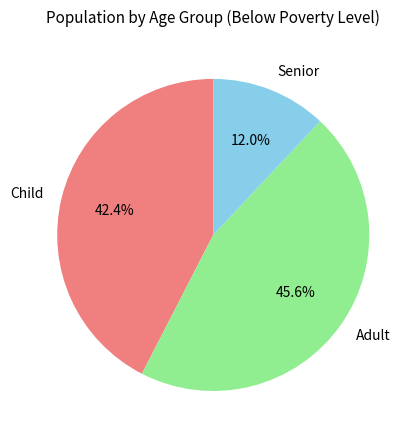

Is there any slice that represents more than half of the pie?

No